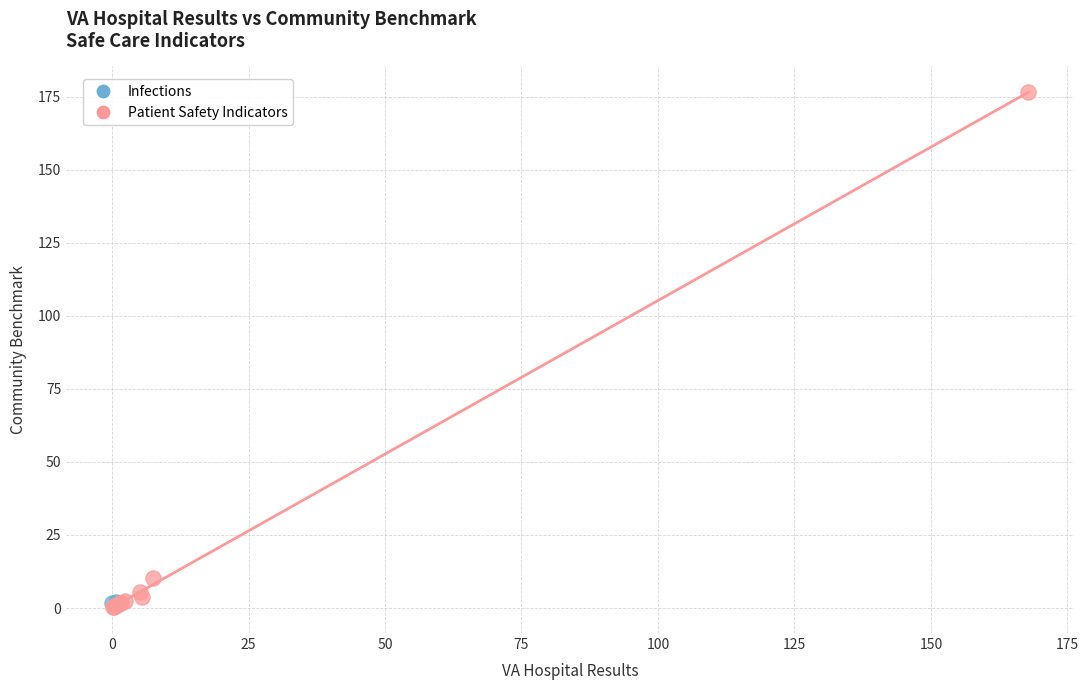

What are all the series names shown in the legend?

Infections, Patient Safety Indicators